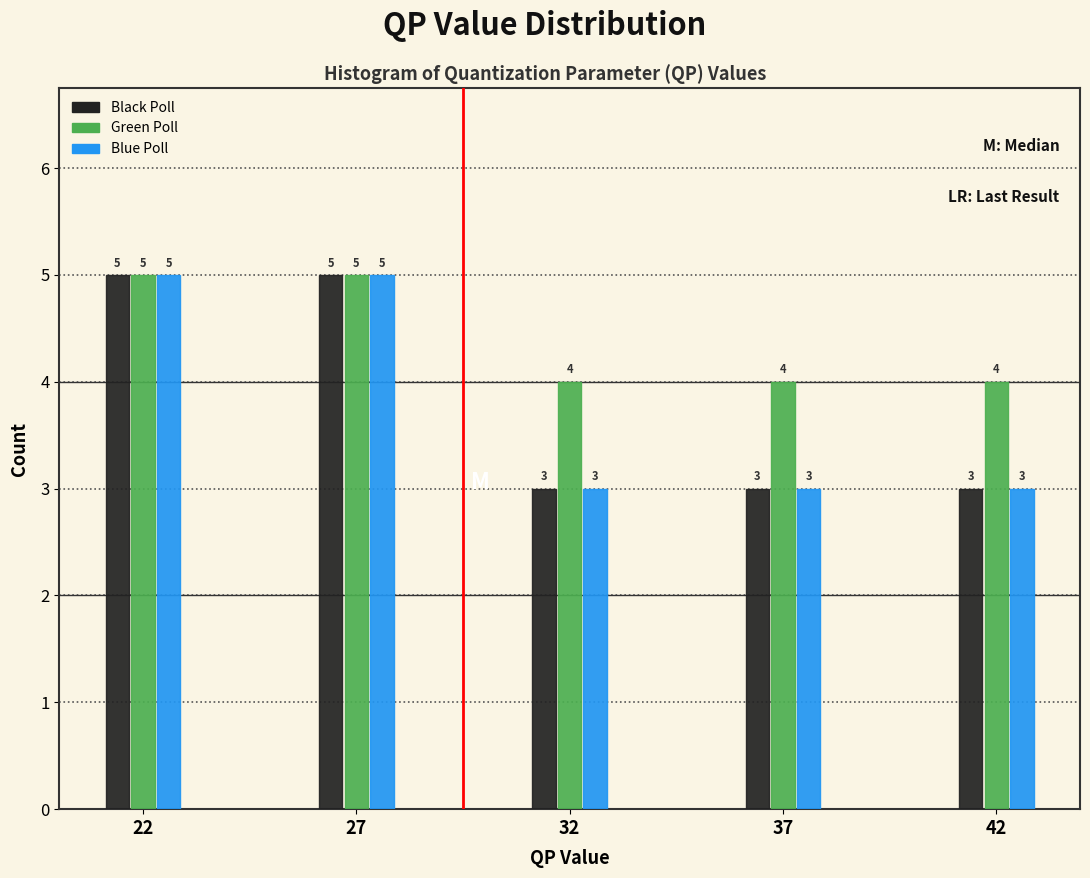

Reading right to left, transcribe all the data shown in this chart.

Black Poll: 42=3	37=3	32=3	27=5	22=5
Green Poll: 42=4	37=4	32=4	27=5	22=5
Blue Poll: 42=3	37=3	32=3	27=5	22=5